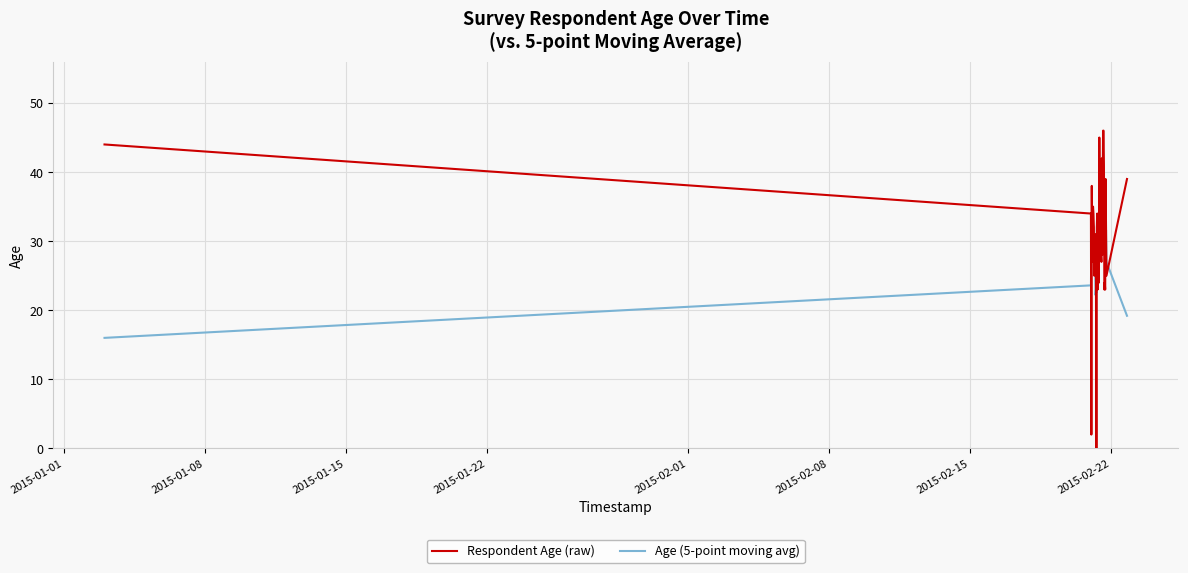

What is the difference between the maximum and second lowest values in the Respondent Age (raw) series?

44.0